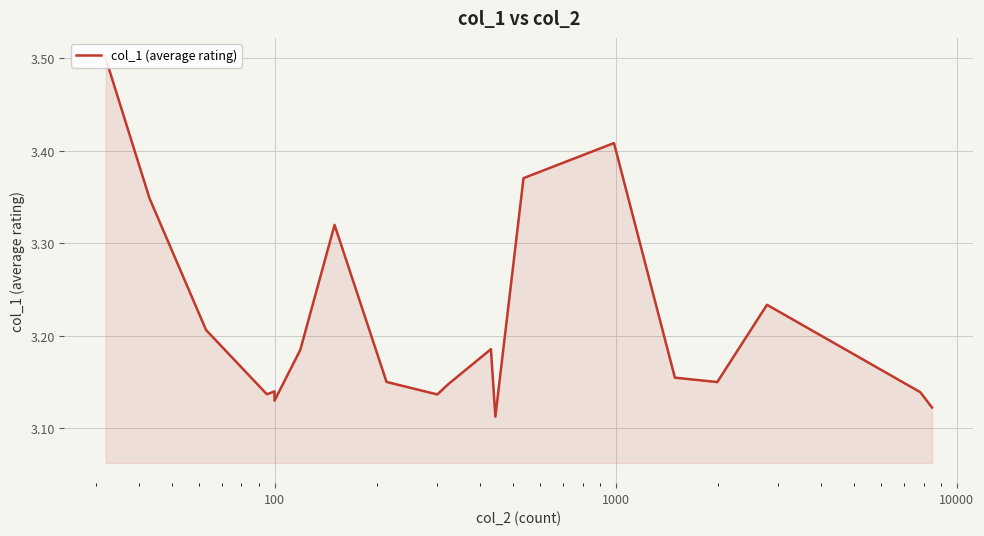

What is the change in value from 10 to 100000?

-0.2